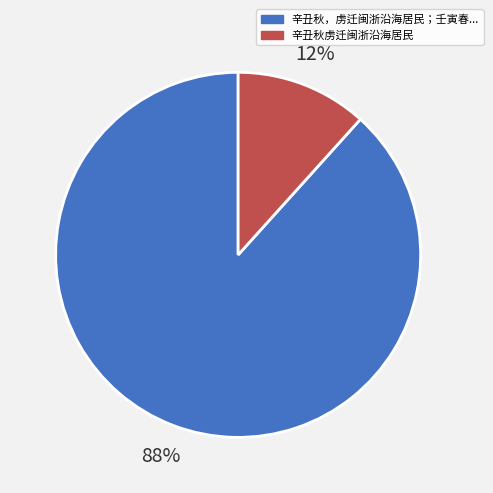

Is there a majority slice in this chart?

Yes